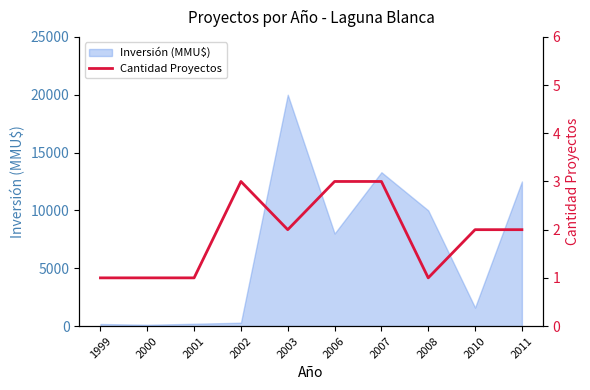

True or false: there are more than 0 points higher than both neighbors.

True